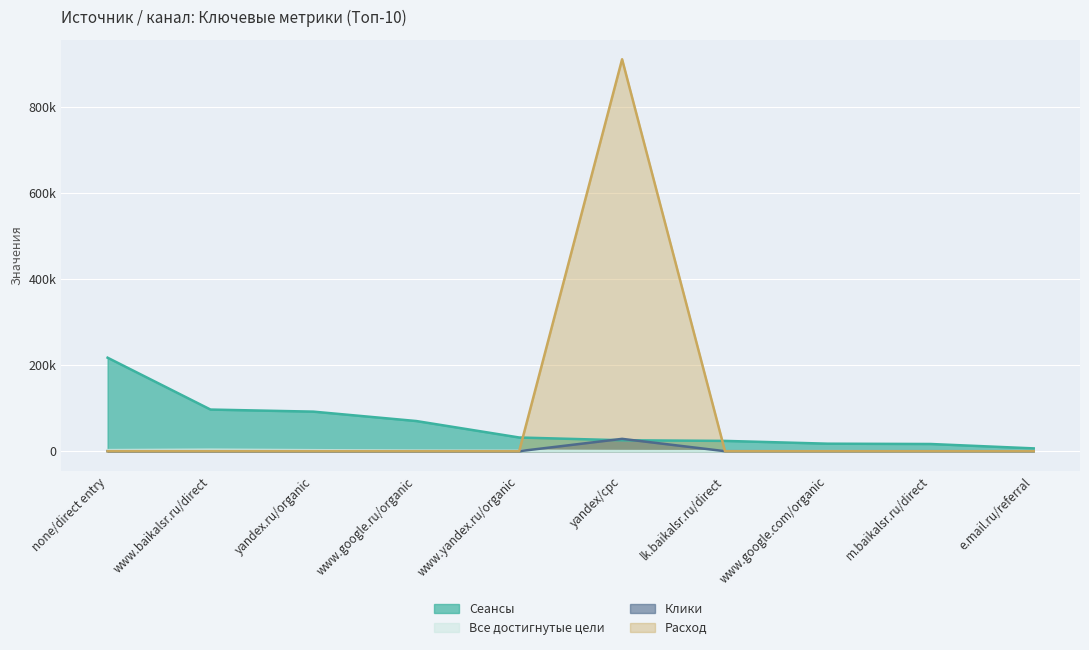

How many positive values does the Расход series have?

1